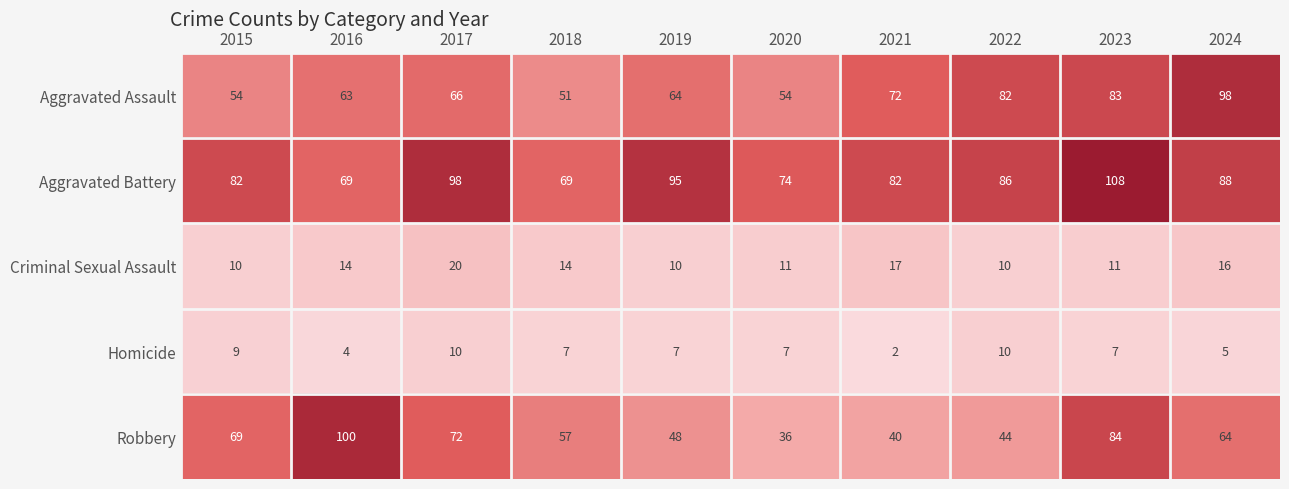

What is the total value across all series at 2016?

250